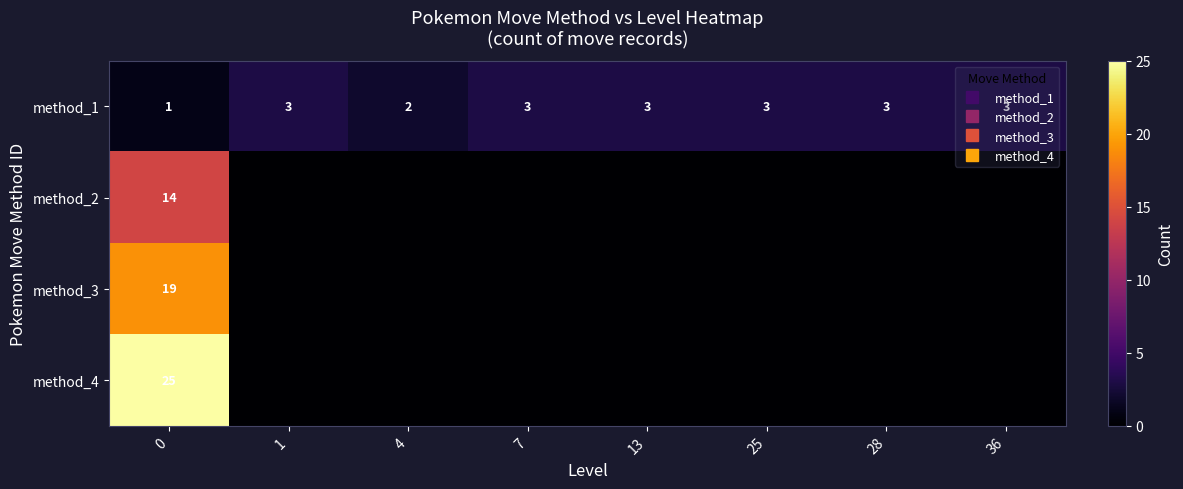

List the series in order of their overall mean, lowest first.

method_2, method_3, method_1, method_4